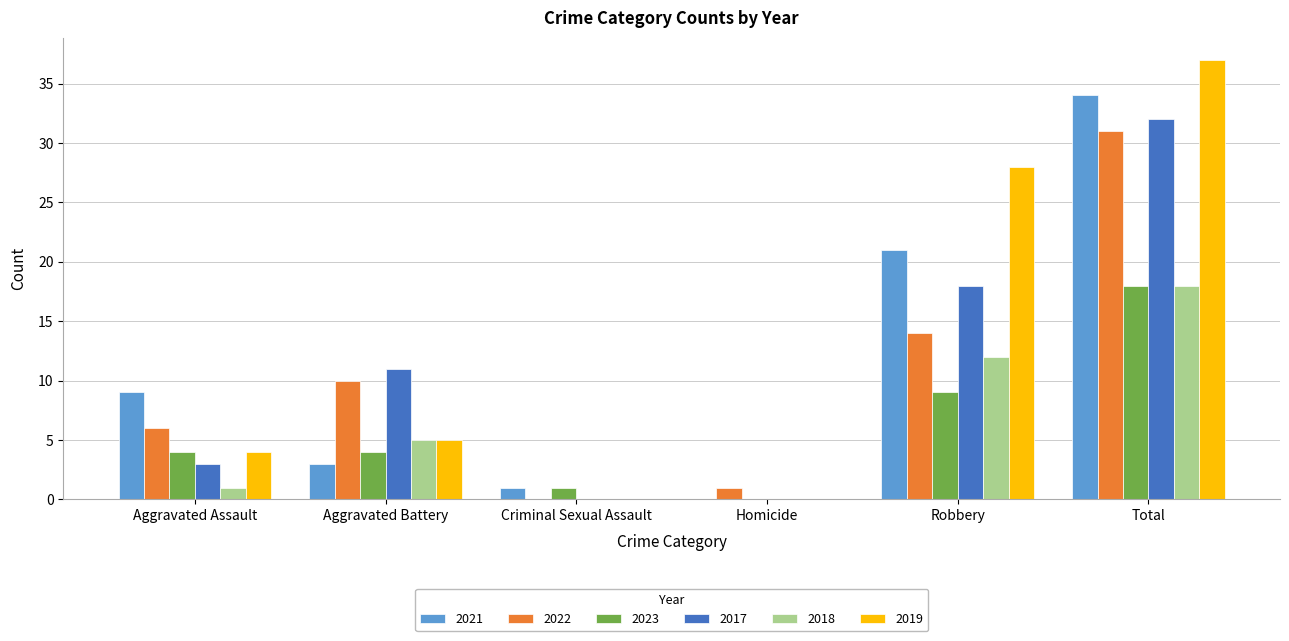

The 2023 series shows 12 at Robbery. True or false?

False